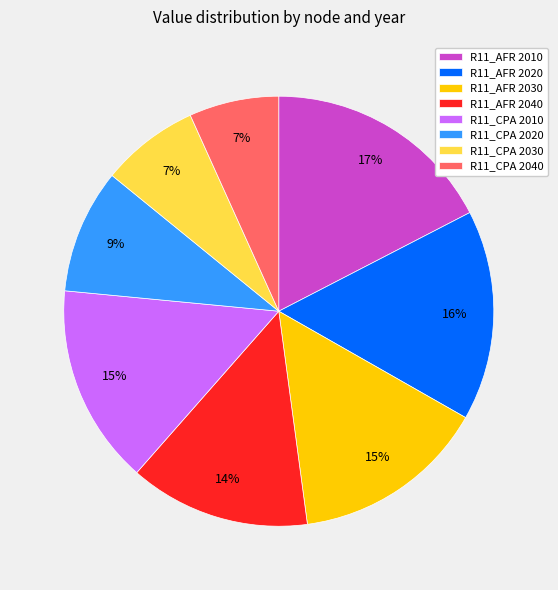

To the nearest percent, what is the combined percentage of R11_AFR 2030 and R11_AFR 2010?

32%